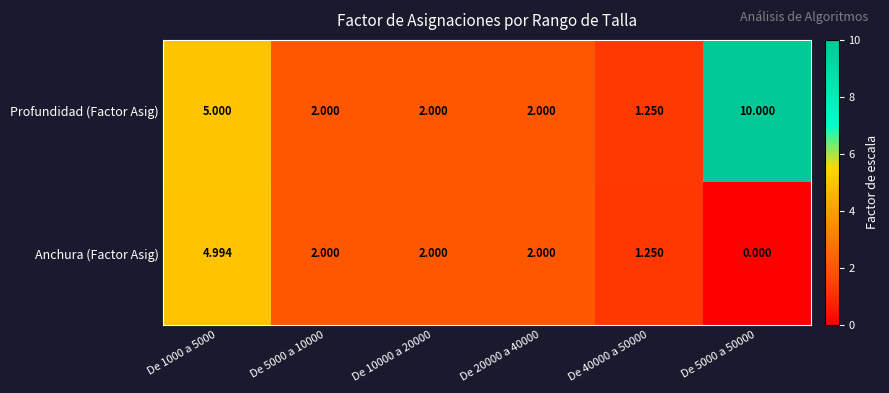

At which category does the chart reach its peak across all series?

De 5000 a 50000